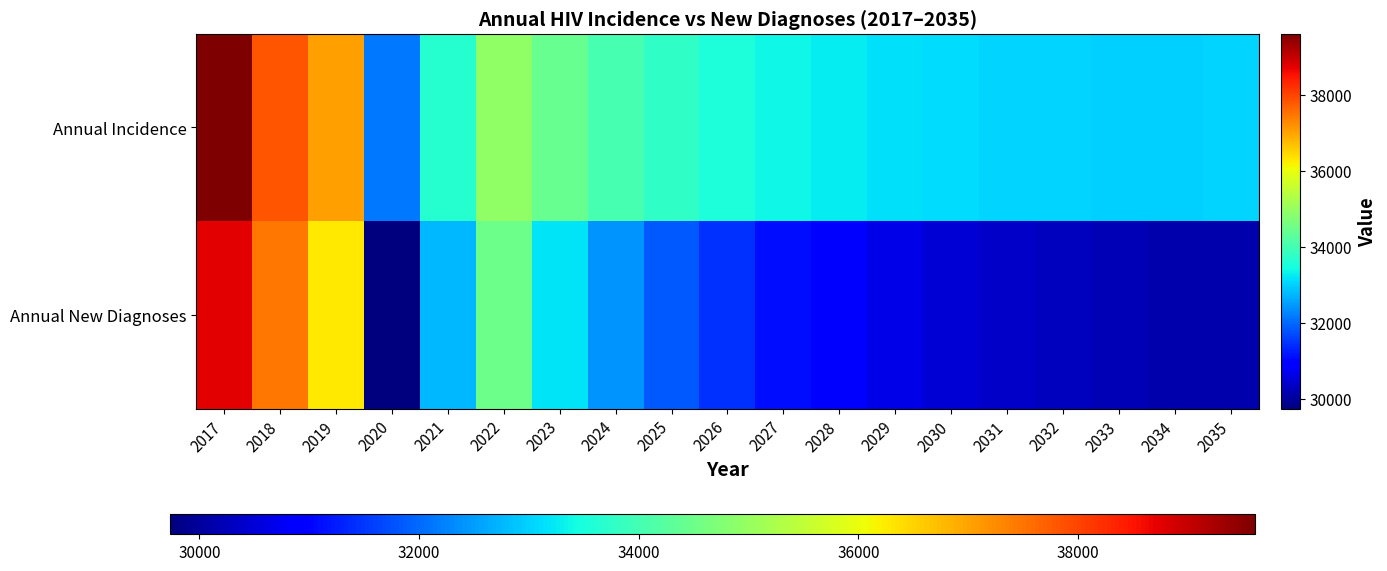

Rank the series by their maximum value, from lowest to highest.

Annual New Diagnoses, Annual Incidence